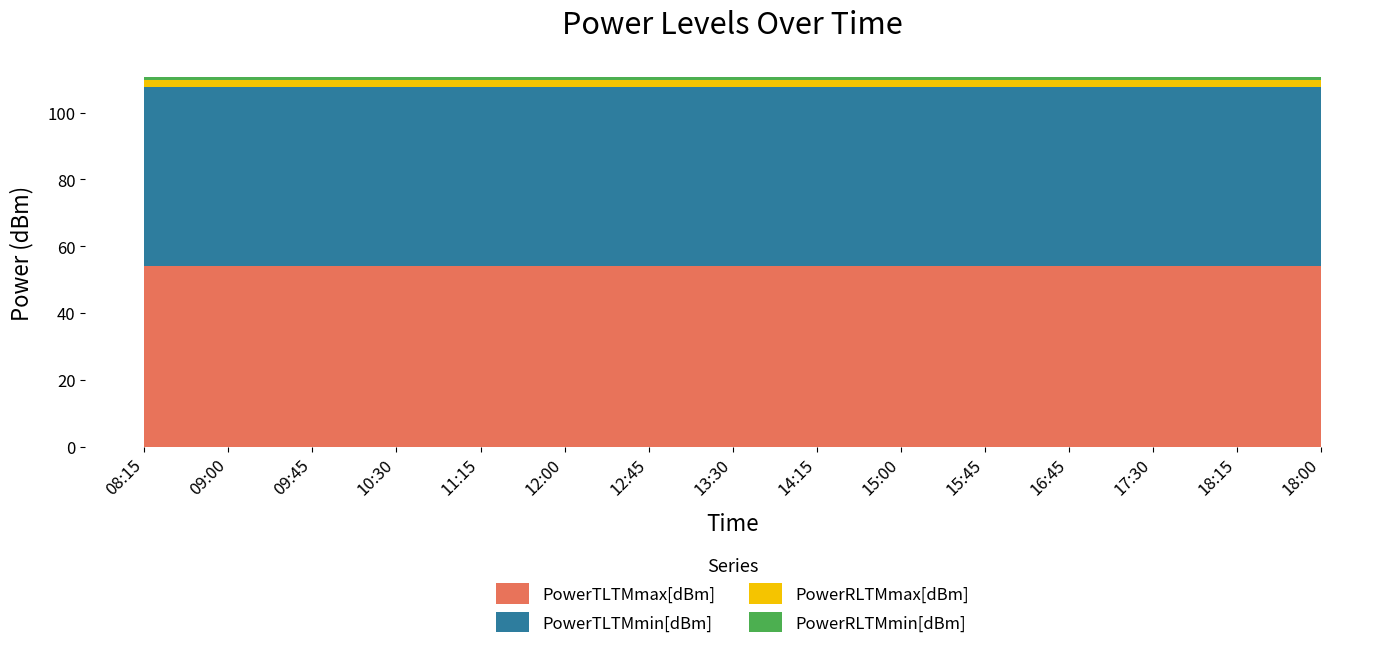

What is the minimum value for PowerTLTMmax[dBm]?

54.0